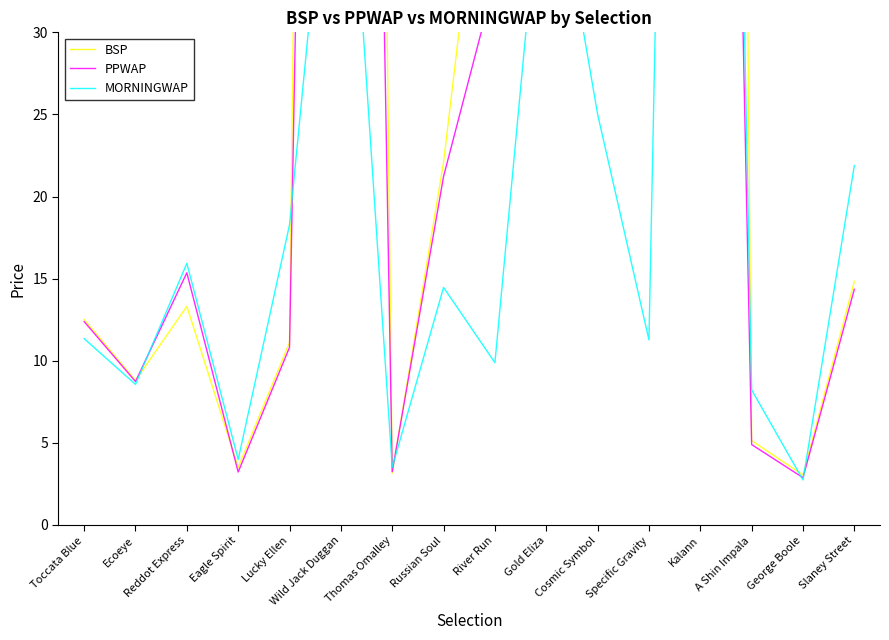

In PPWAP, how many points are lower than both neighbors (excluding endpoints)?

5